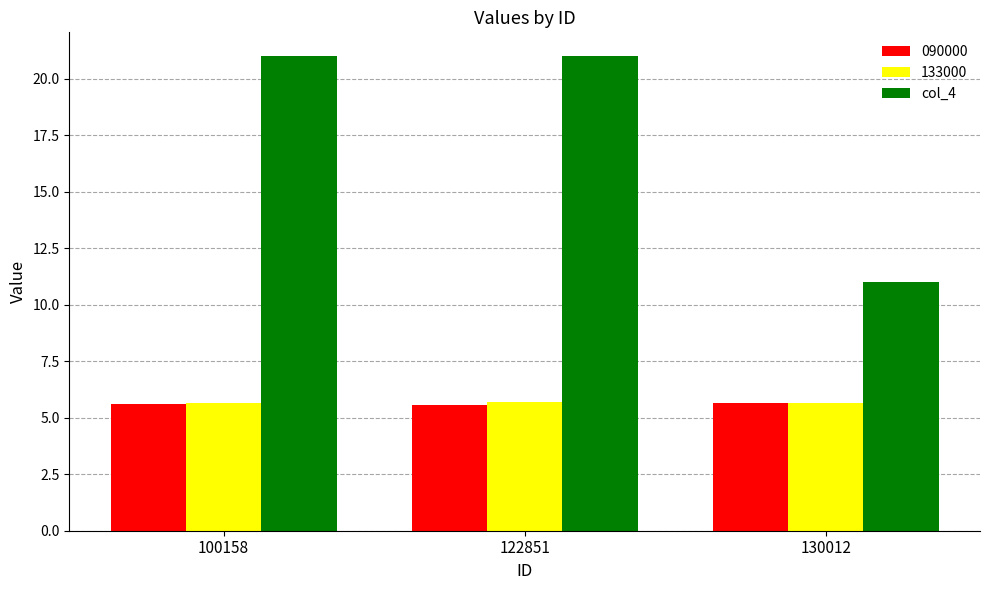

What is the average value of the 133000 series?

5.7